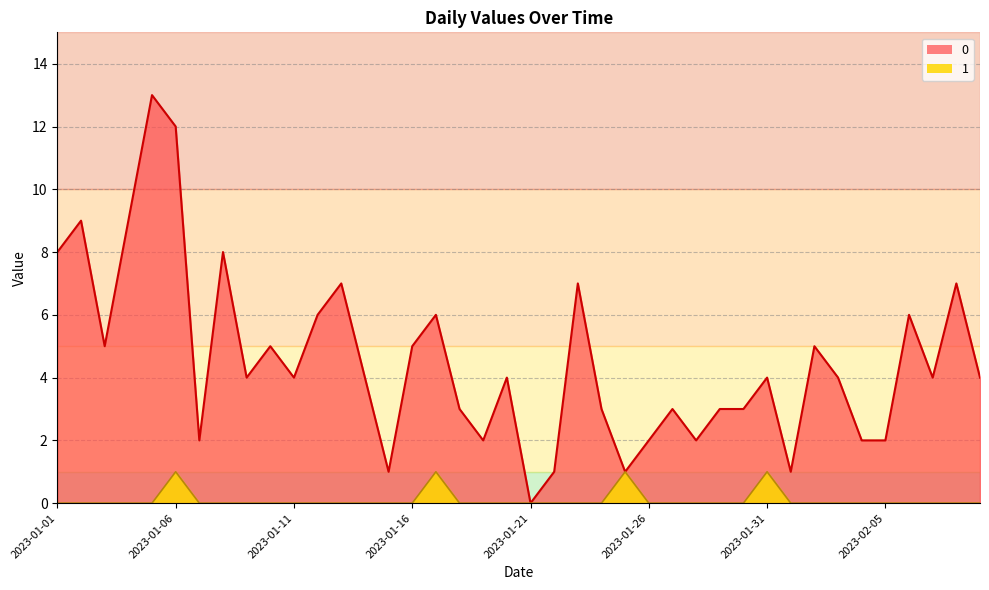

How many data points in 0 are less than 4?

16